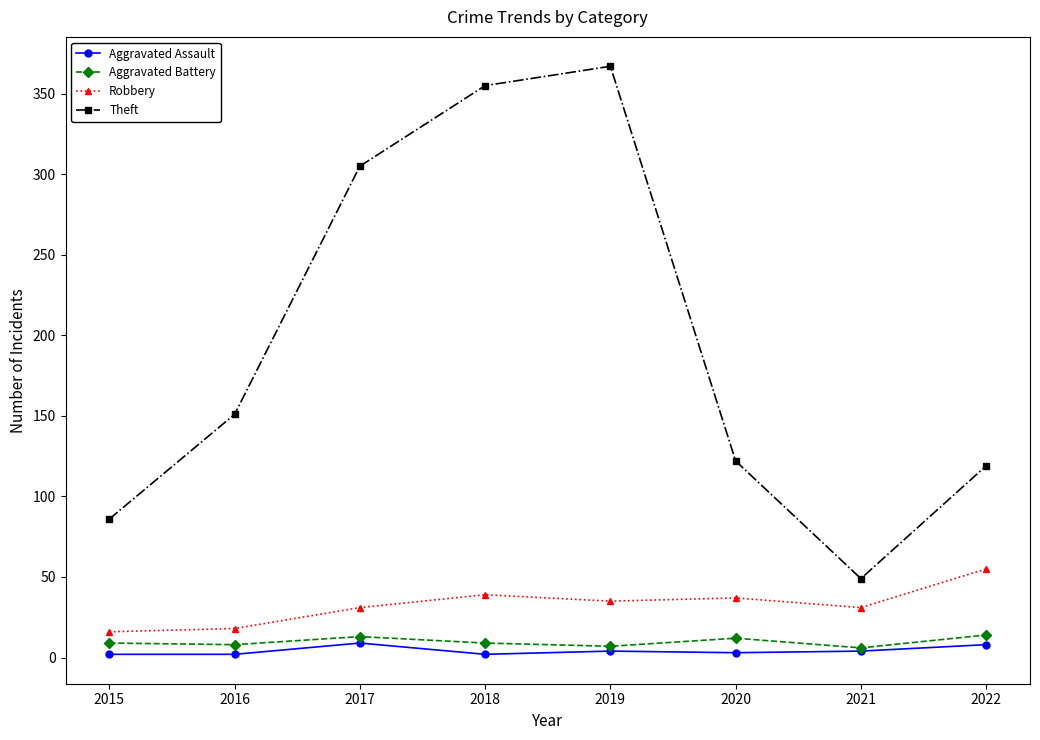

What are all the series names shown in the legend?

Aggravated Assault, Aggravated Battery, Robbery, Theft